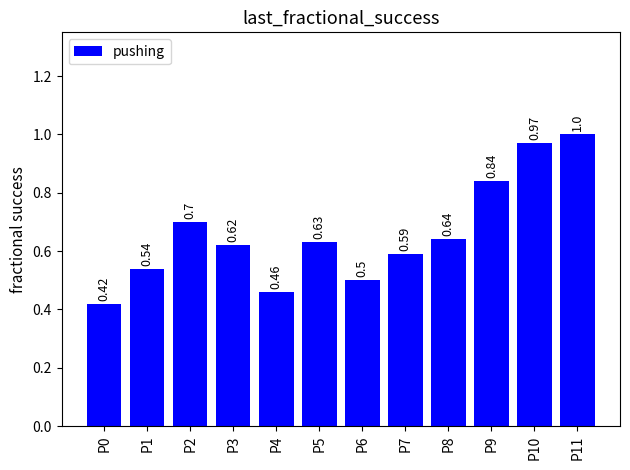

What is the sum of all values?

7.9